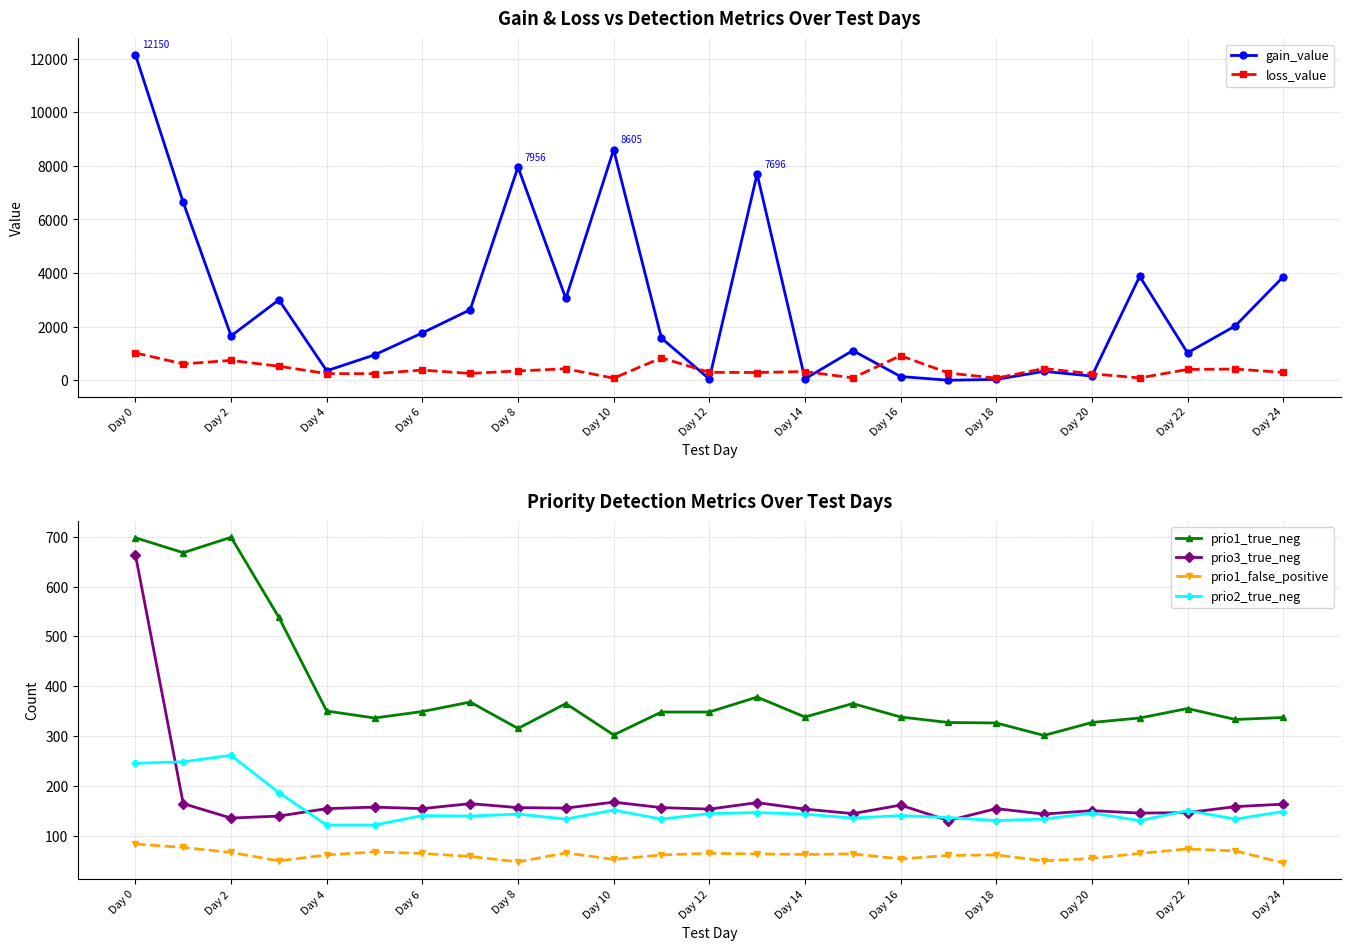

In prio2_true_neg, how many points are lower than both neighbors (excluding endpoints)?

7